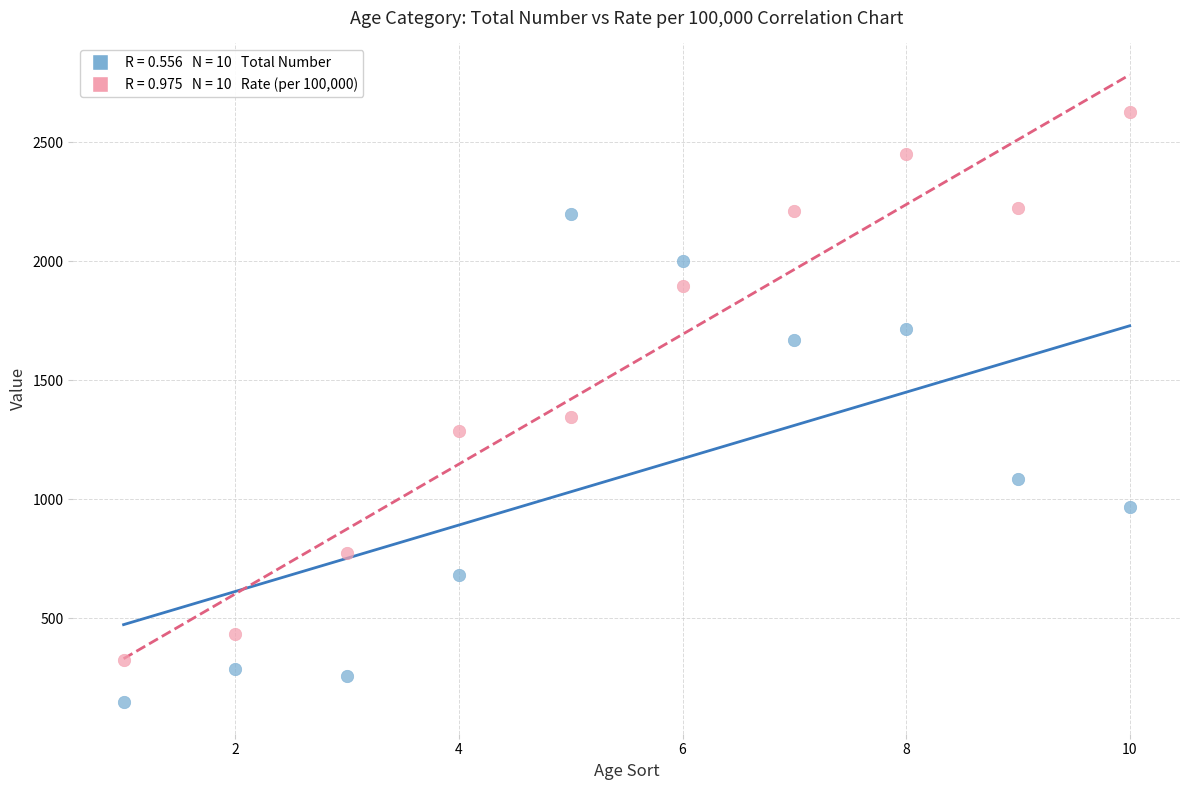

Across all data points, what is the range of Y values (max minus min)?

2478.5